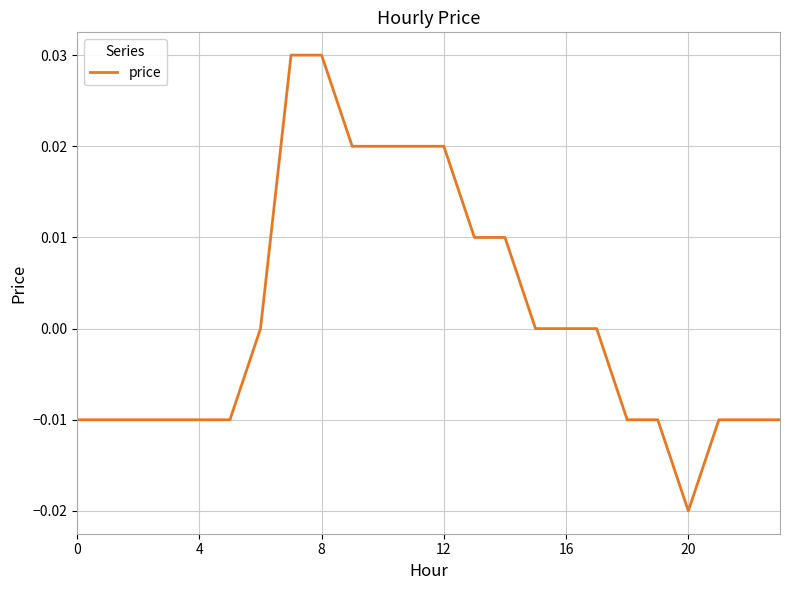

Is this an area chart (filled region under the line)?

No